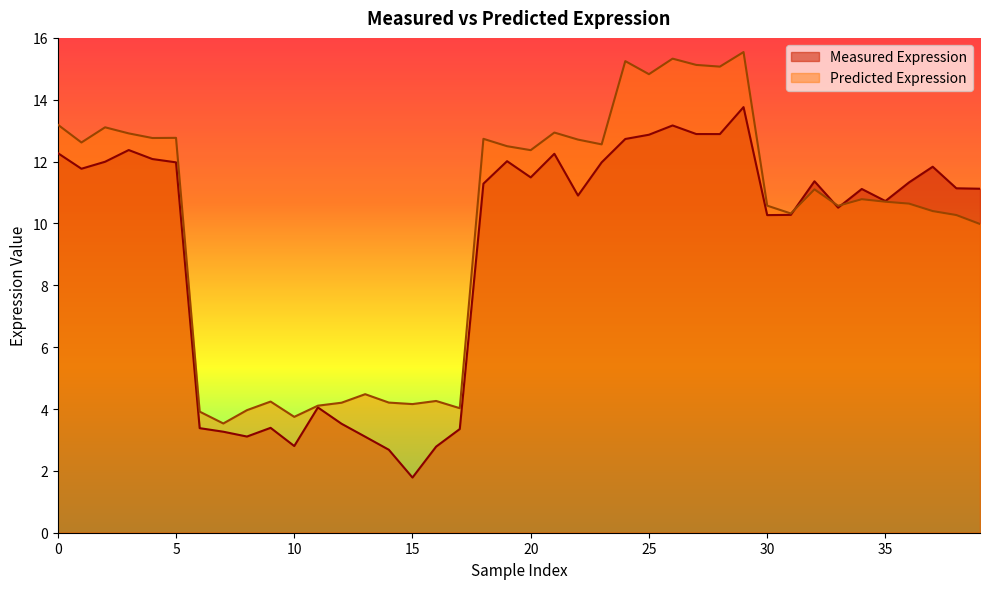

How many intersections are there between Predicted Expression and Measured Expression?

3